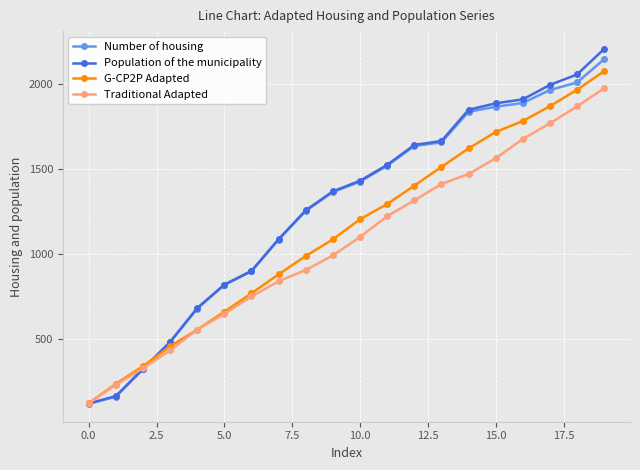

How many categories are shown in the chart?

20